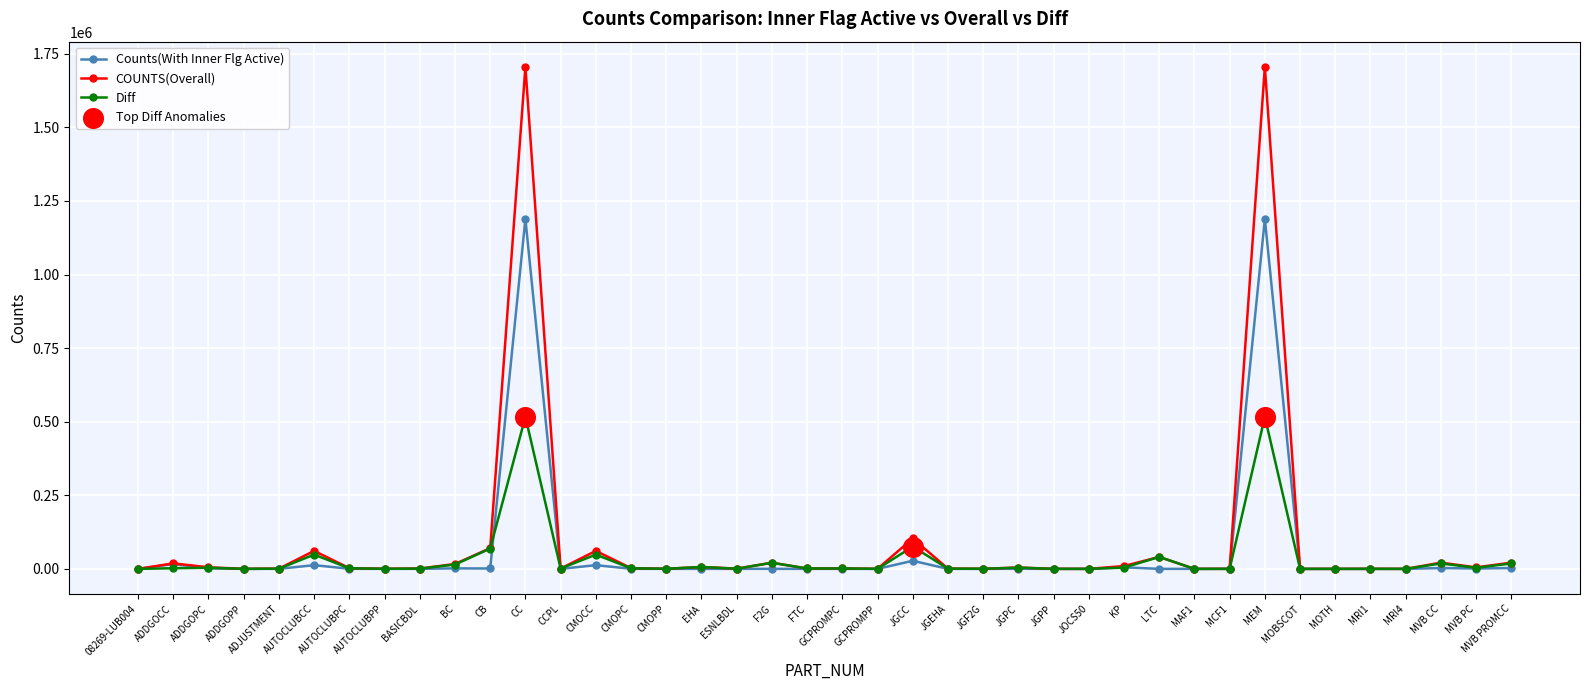

What is the total value across all series at CCPL?

2250